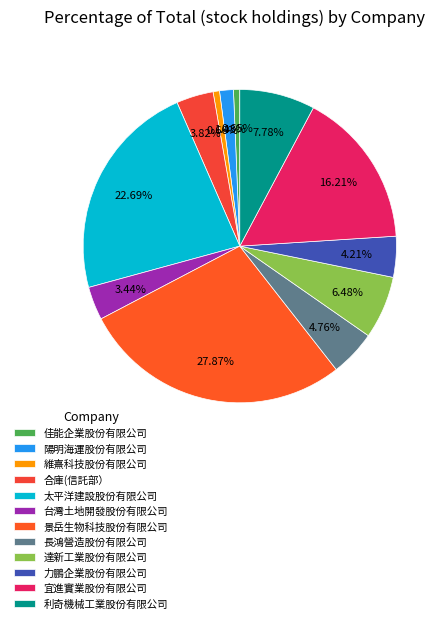

Does 景岳生物科技股份有限公司 account for over 50% of the chart?

No